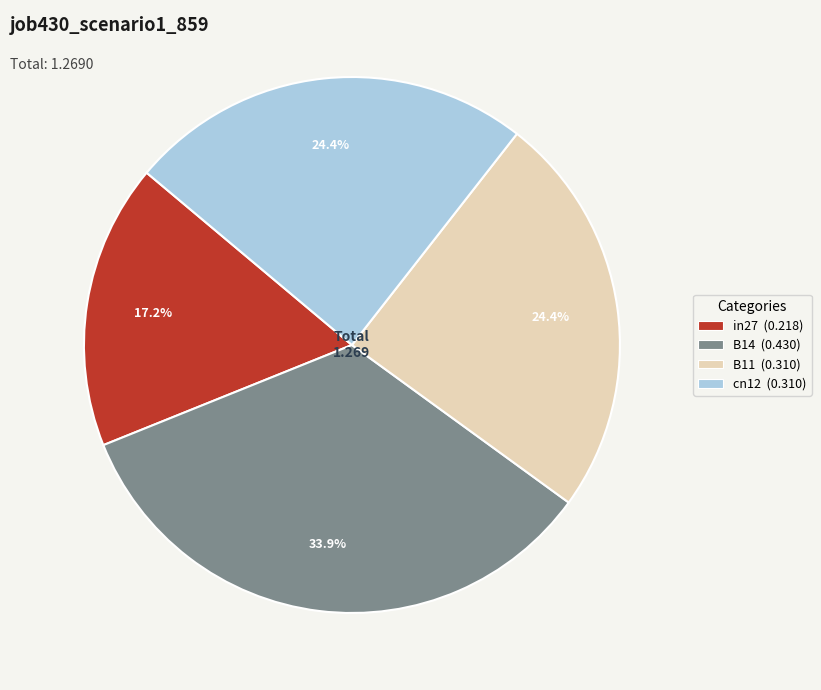

Does cn12 (0.310) represent more than half of the total?

No